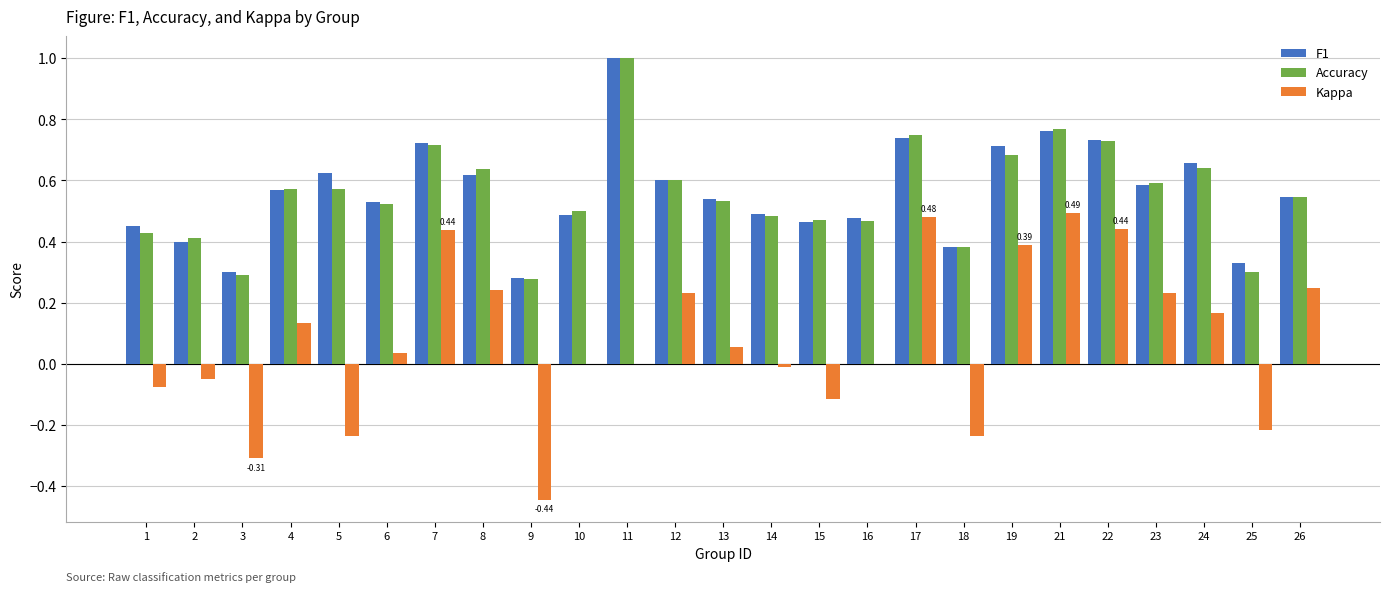

What is the total value across all series at 6?

1.1